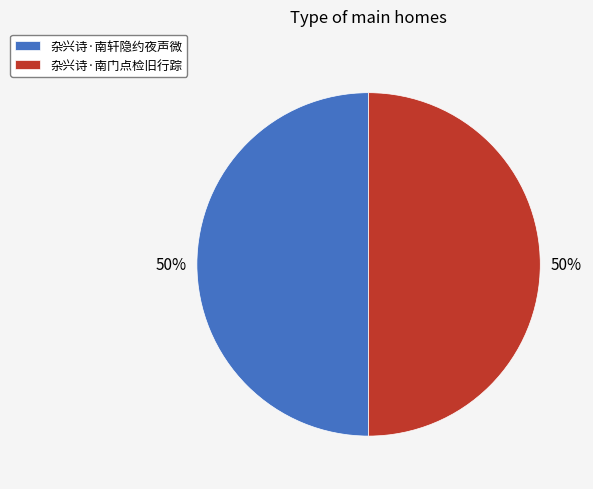

To the nearest percent, what portion does 杂兴诗·南门点检旧行踪 represent?

50%